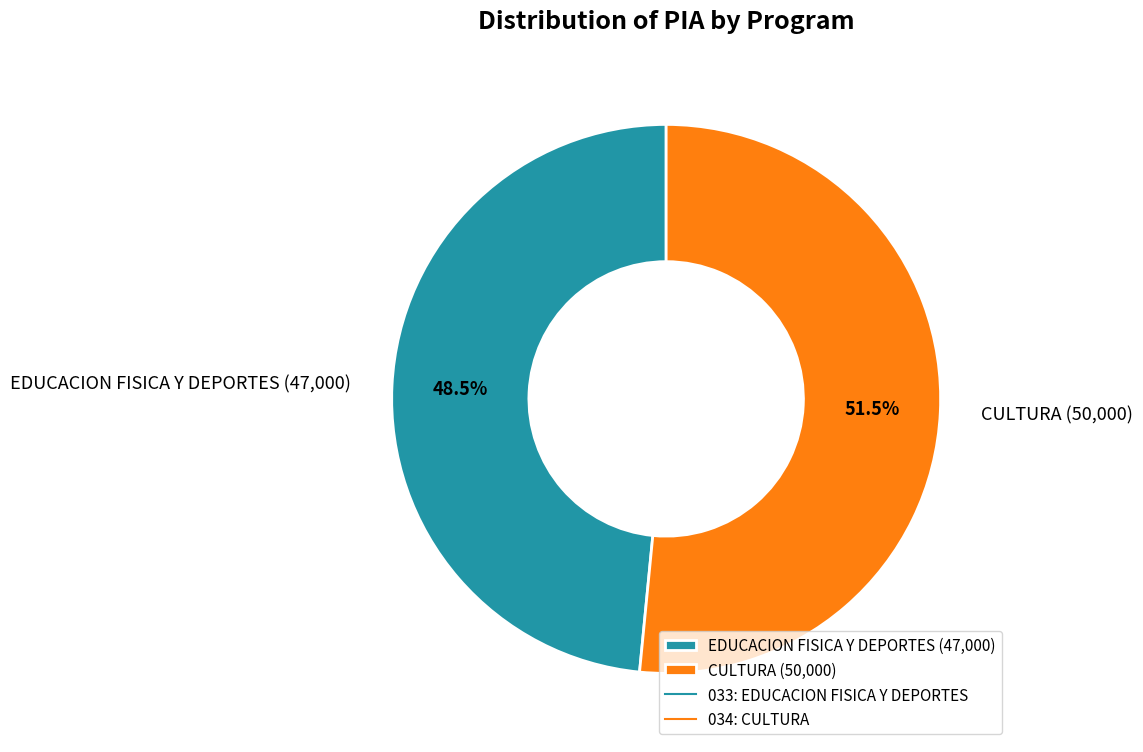

What percentage is NOT represented by CULTURA (50,000)?

48.5%